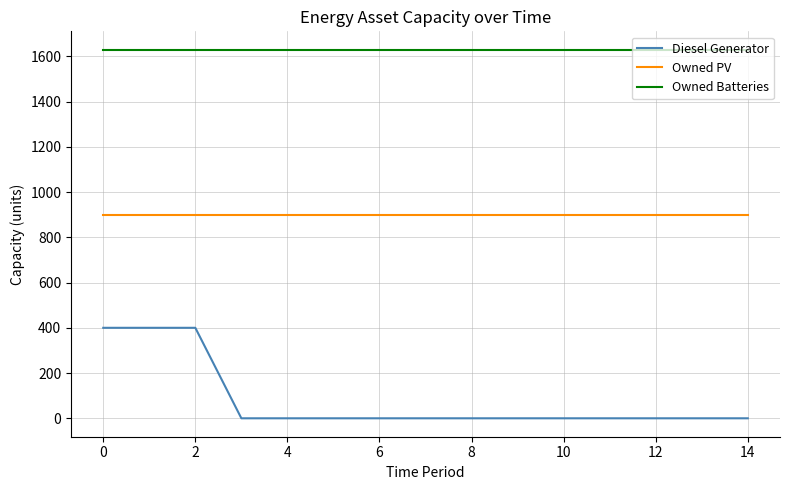

Which series has the widest spread of values?

Diesel Generator